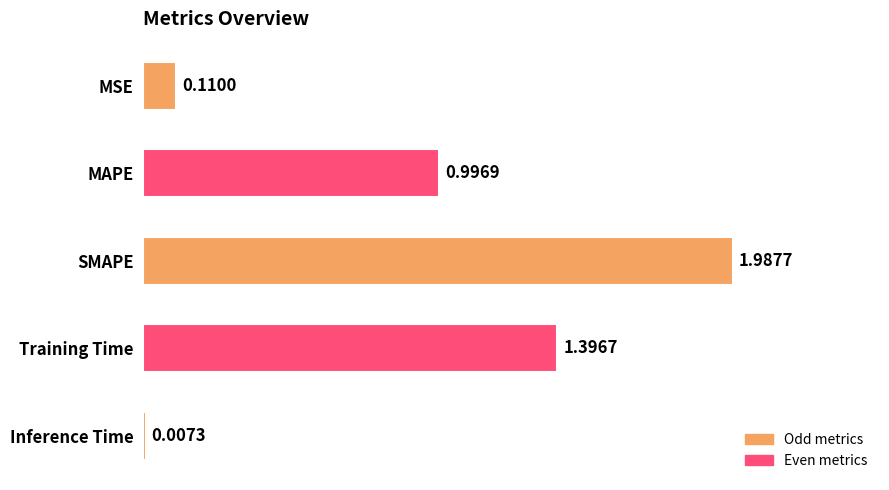

Where is the data nearest to the value 0?

Inference Time